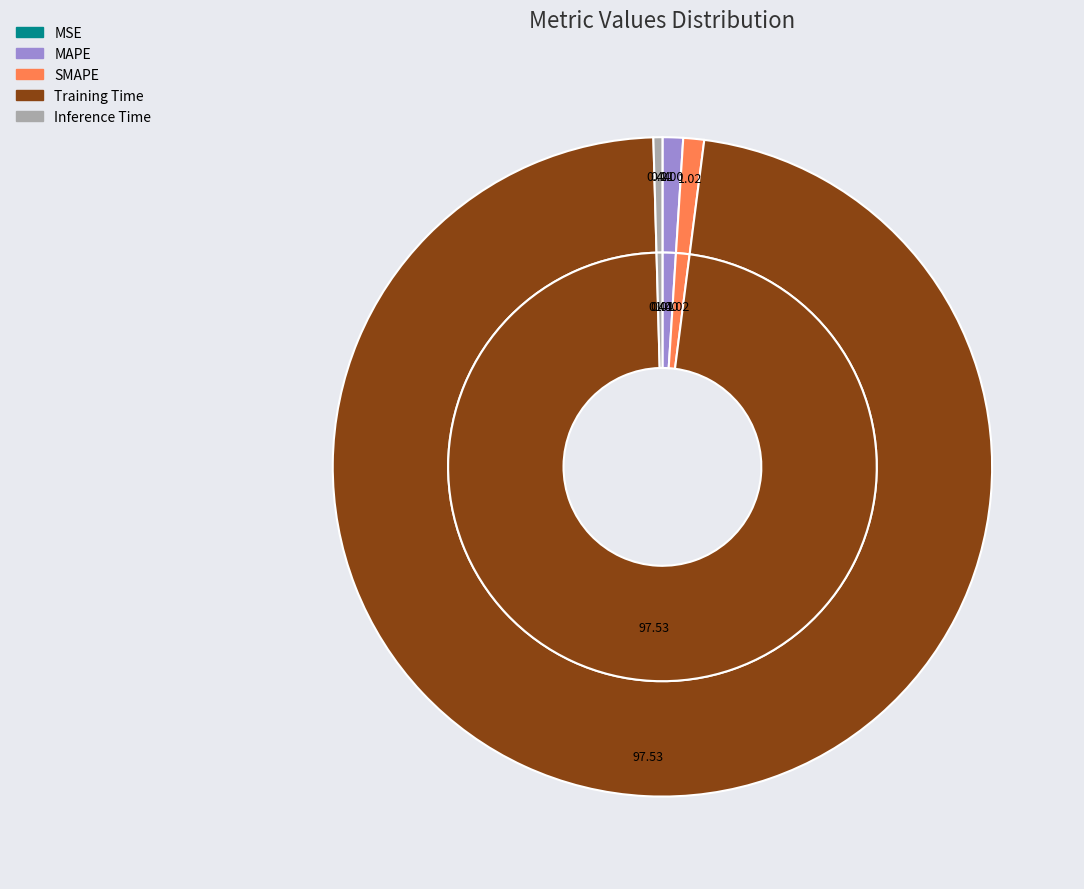

Which slice is the smallest?

MSE